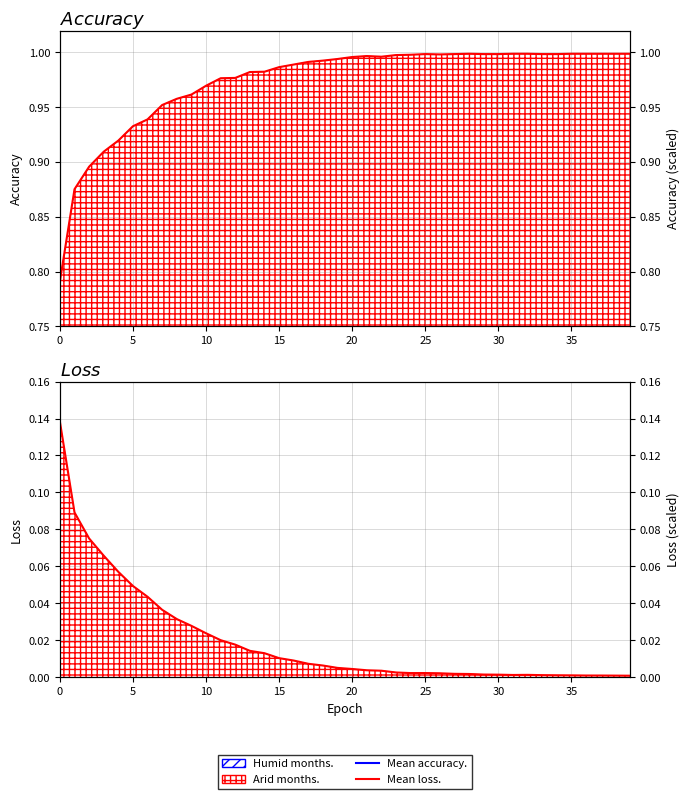

How many categories are shown in the chart?

40